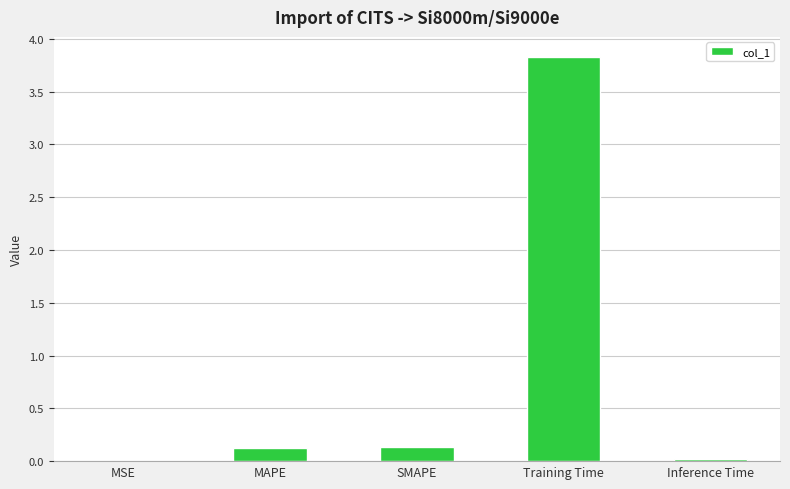

Between MSE and MAPE, which is larger?

MAPE